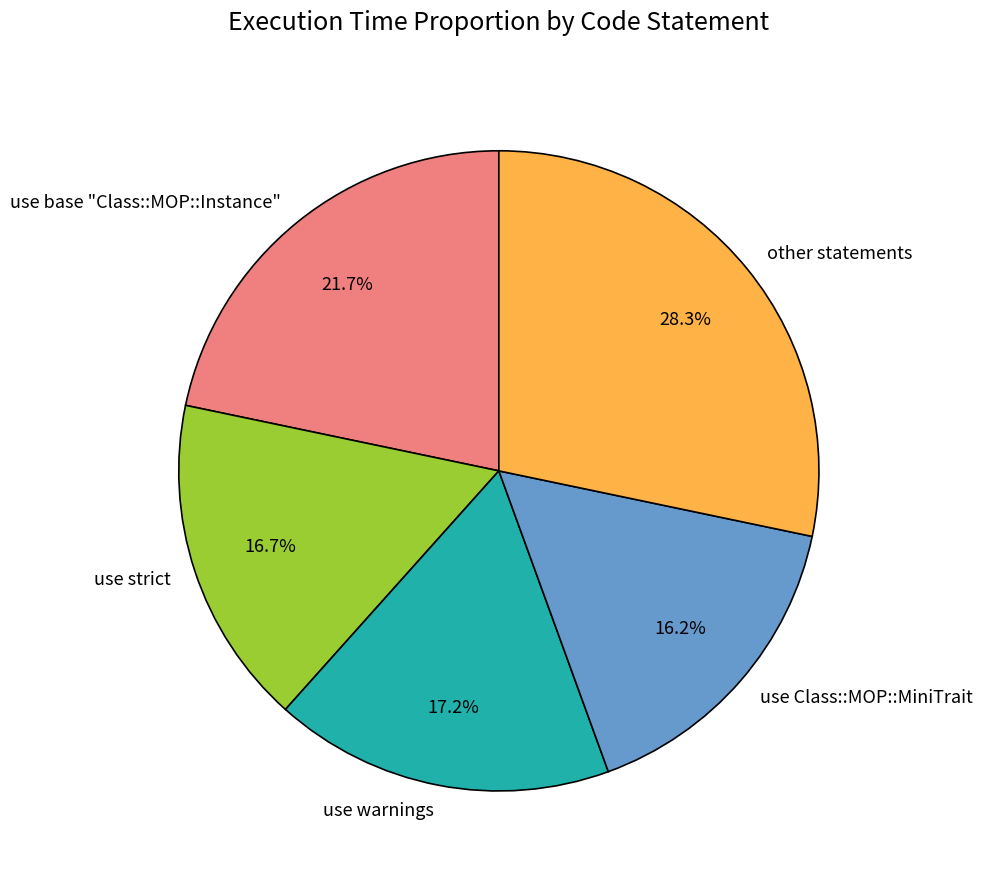

Which slice is the largest?

other statements